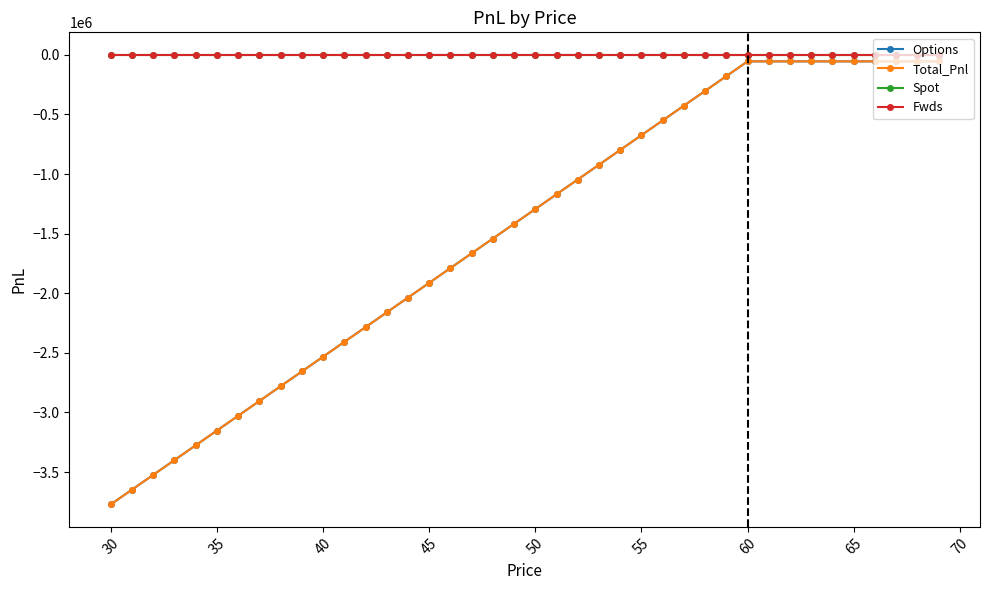

Which series has the largest total across all categories?

Spot